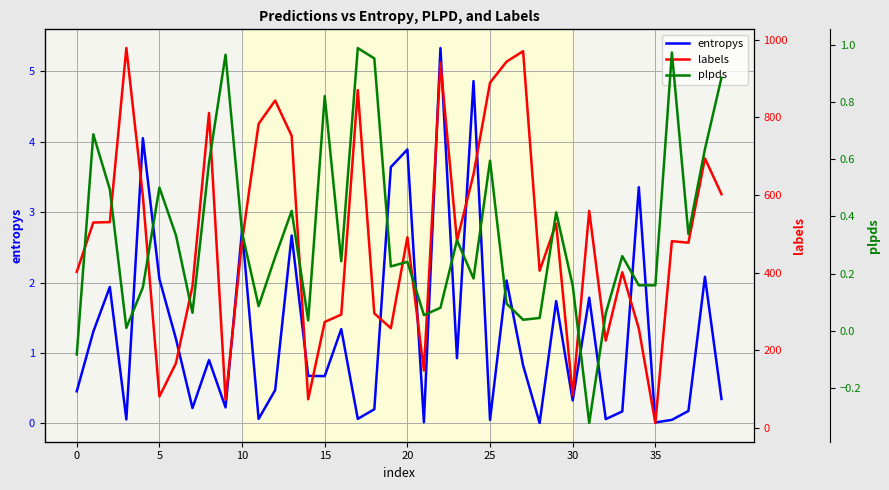

What are all the series names shown in the legend?

entropys, labels, plpds